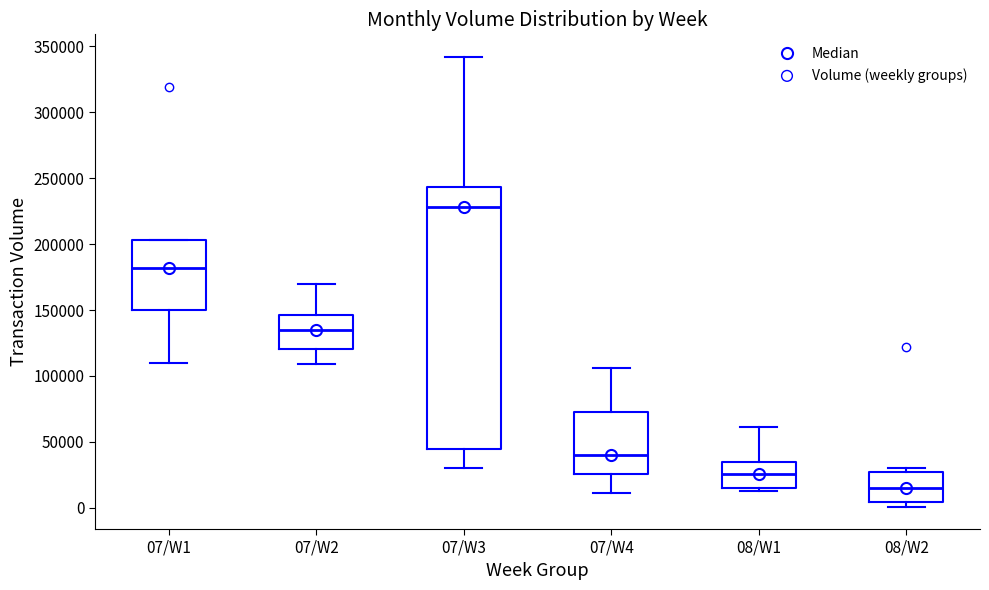

Reading left to right, read every box against the y-axis: the position of its median line, the range the box covers, and the ends of its whiskers. The values are not printed on the chart, so give them approximately, as read against the axis.

07/W1: median 180000, box 150000 to 205000, whiskers 110000 to 205000
07/W2: median 135000, box 120000 to 145000, whiskers 110000 to 170000
07/W3: median 230000, box 45000 to 245000, whiskers 30000 to 340000
07/W4: median 40000, box 25000 to 75000, whiskers 10000 to 105000
08/W1: median 25000, box 15000 to 35000, whiskers 15000 (just below the box's lower edge) to 60000
08/W2: median 15000, box 5000 to 30000, whiskers 0 to 30000 (just above the box's upper edge)